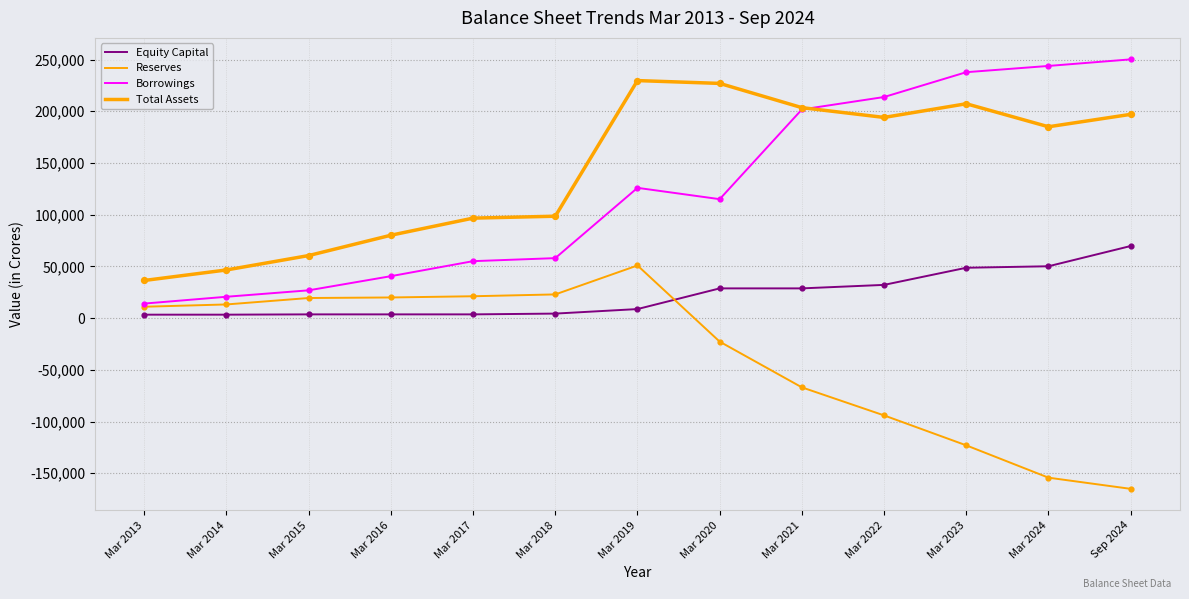

Is the value of Equity Capital at Mar 2021 greater than the value of Borrowings at Mar 2024?

No